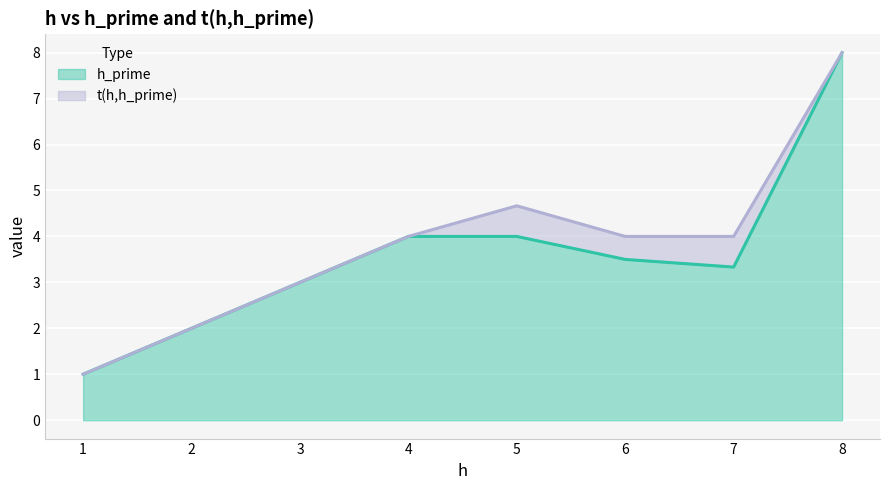

Which series changed the most between 5 and 5?

h_prime